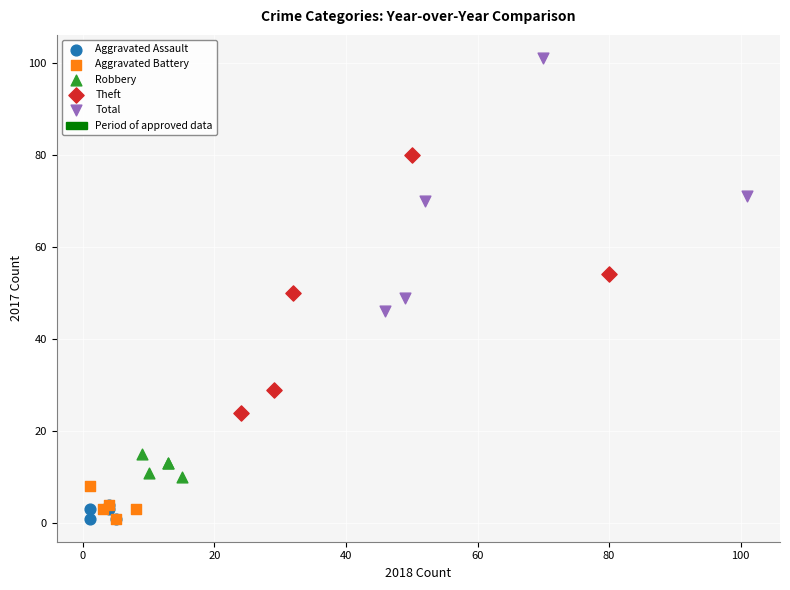

Which series reaches the maximum Y coordinate?

Total